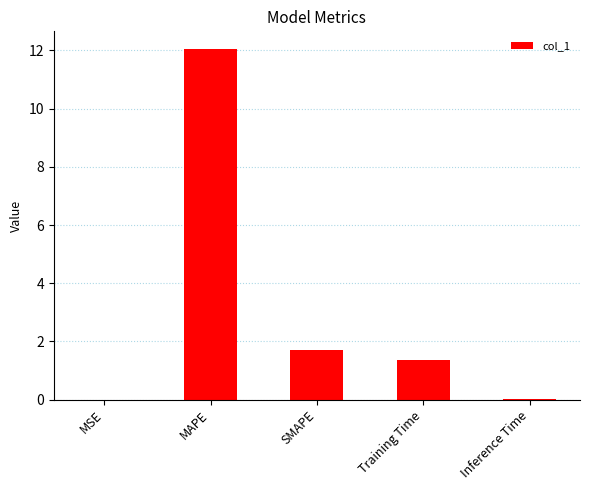

Is it true that the value at SMAPE is 1.7?

True